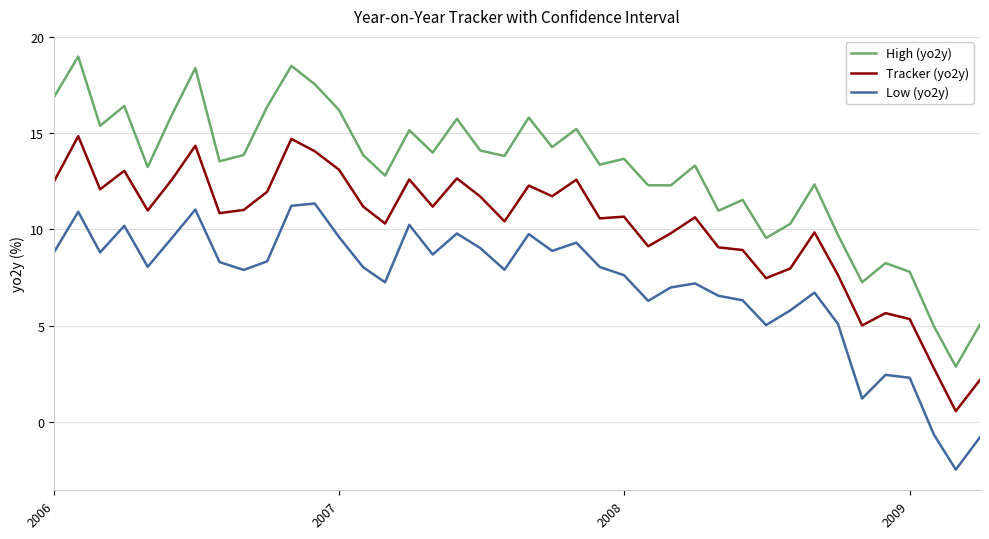

What is the difference between the maximum and minimum values in the Low (yo2y) series?

13.8